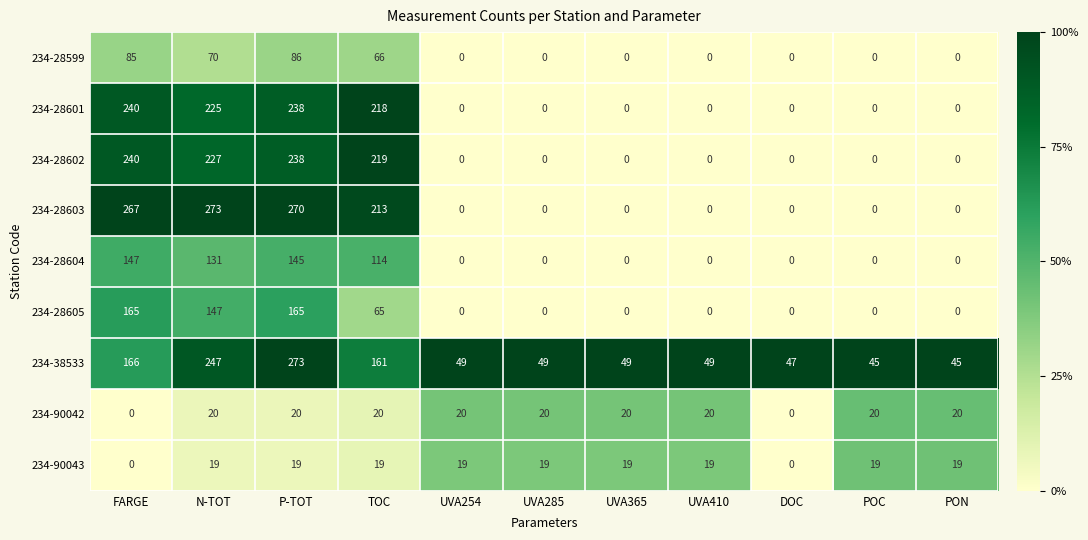

At how many categories does at least one series exceed 253?

3